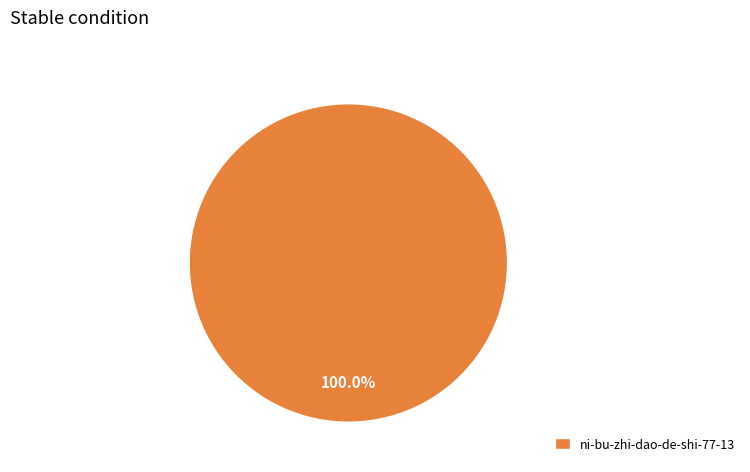

Count the number of slices in the pie.

1